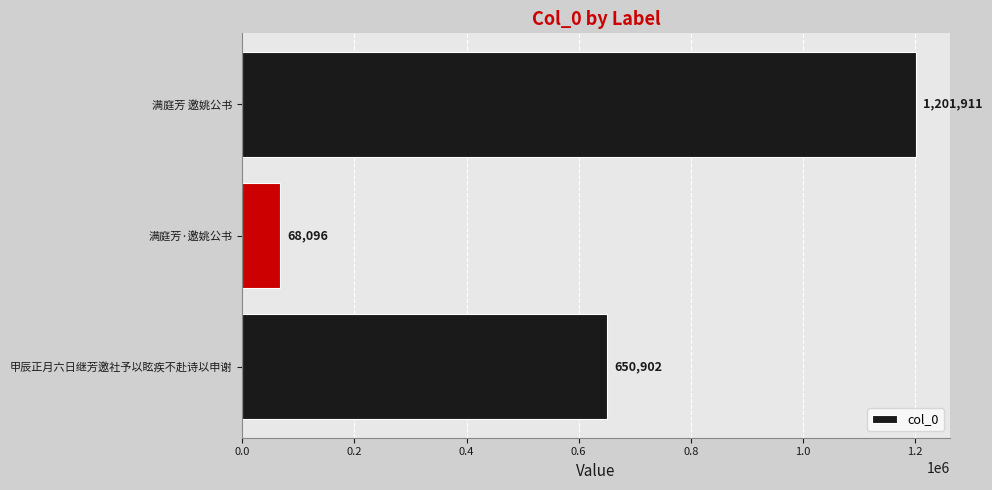

How many values are below 650902?

1